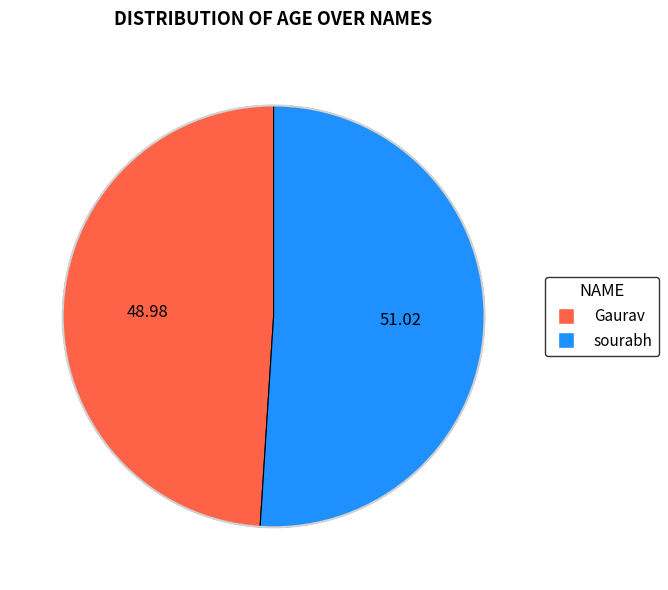

Which slice is the smallest?

Gaurav